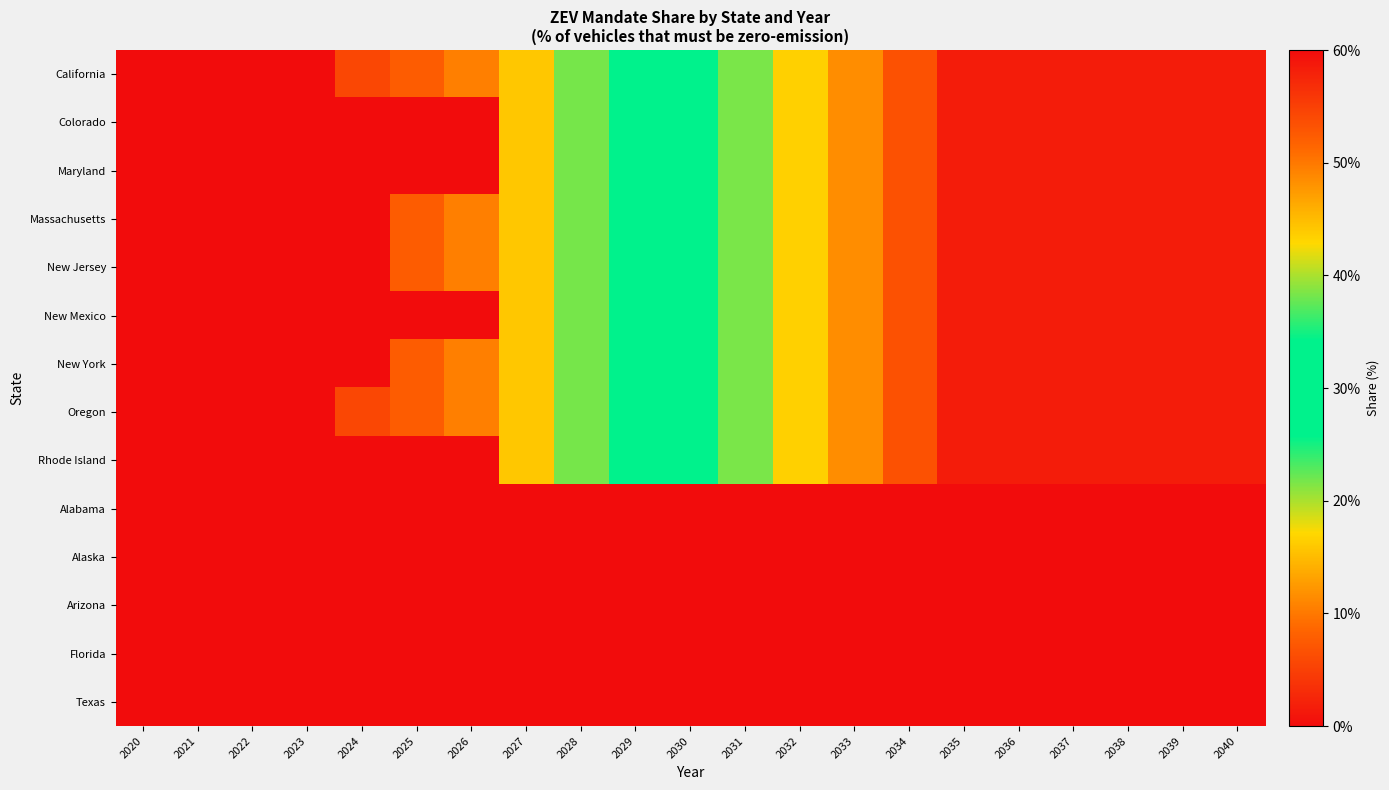

Which has a higher value, 2034 or 2029?

2034